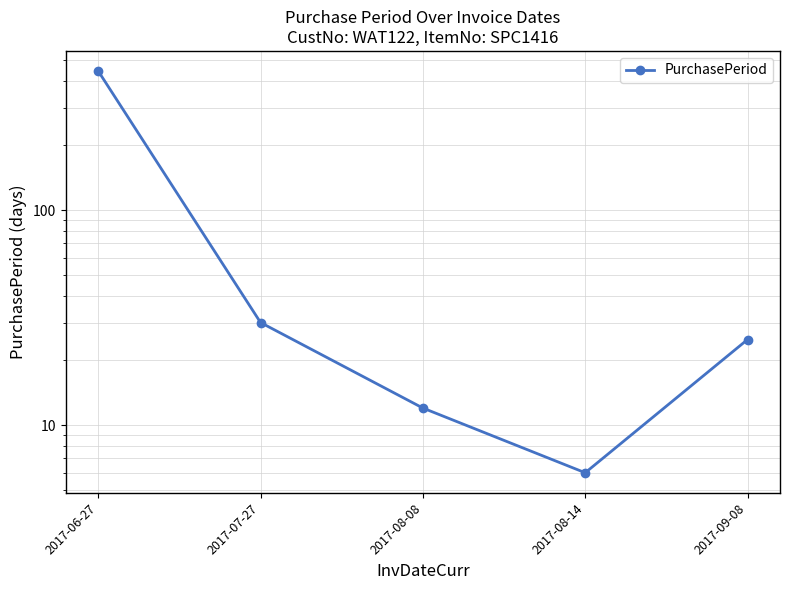

Which has a higher value, 2017-09-08 or 2017-07-27?

2017-07-27